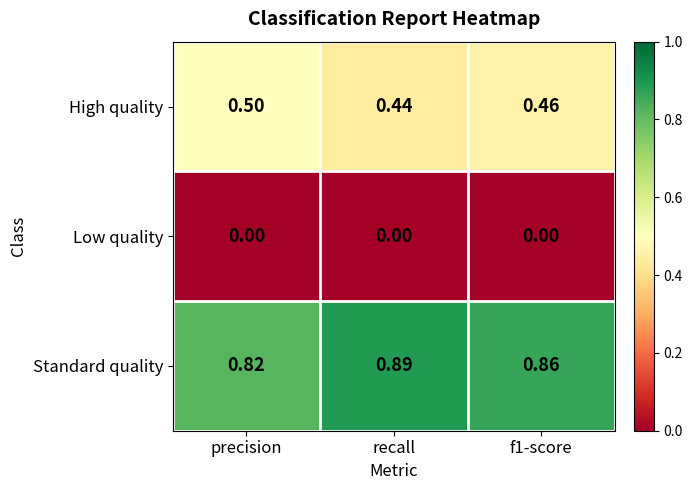

Which series has the largest range (max minus min)?

Standard quality